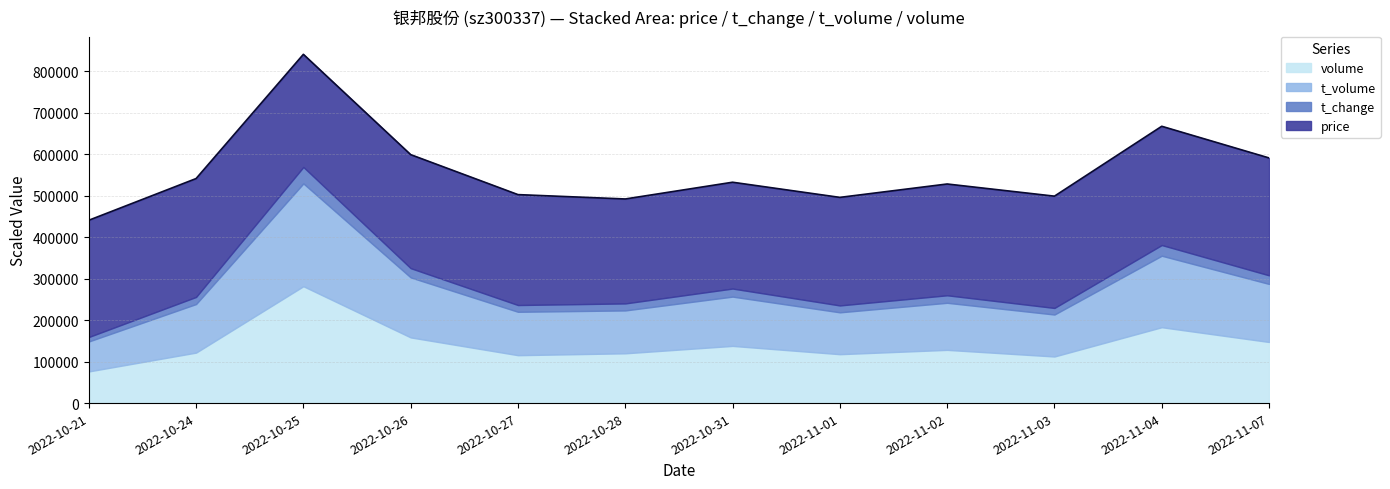

What is the total value across all series at 2022-10-31?

532827.5